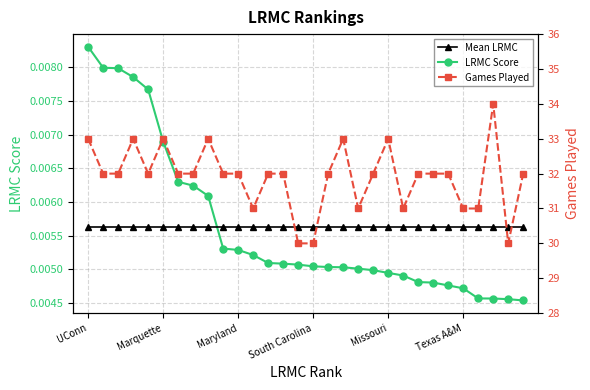

Reading right to left, list all the values displayed in this chart.

LRMC Score: 0.0	0.0	0.0	0.0	0.0	0.0	0.0	0.0	0.0	0.0	0.0	0.0	0.0	0.0	0.0	0.0	0.0	0.0	0.0	0.0	0.0	0.0	0.0	0.0	0.0	0.0	0.0	0.0	0.0	0.0
Mean LRMC: 0.0	0.0	0.0	0.0	0.0	0.0	0.0	0.0	0.0	0.0	0.0	0.0	0.0	0.0	0.0	0.0	0.0	0.0	0.0	0.0	0.0	0.0	0.0	0.0	0.0	0.0	0.0	0.0	0.0	0.0
Games Played: 32.0	30.0	34.0	31.0	31.0	32.0	32.0	32.0	31.0	33.0	32.0	31.0	33.0	32.0	30.0	30.0	32.0	32.0	31.0	32.0	32.0	33.0	32.0	32.0	33.0	32.0	33.0	32.0	32.0	33.0